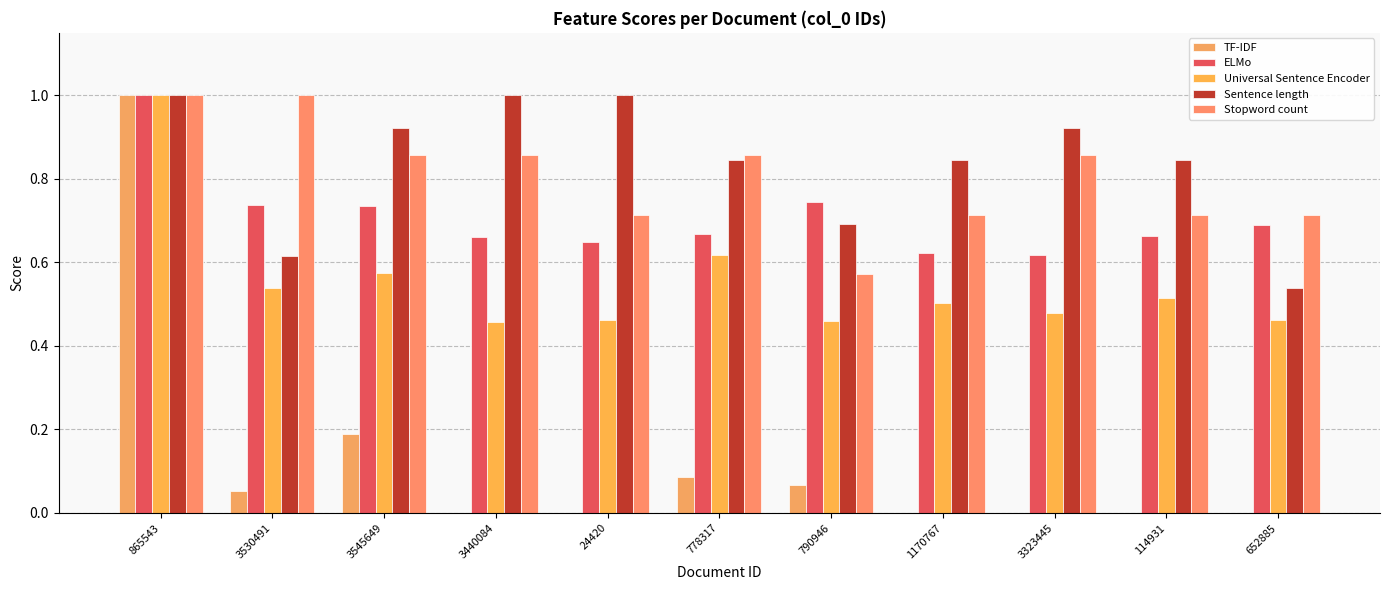

Is it true that ELMo equals 0.8 at 3323445?

False